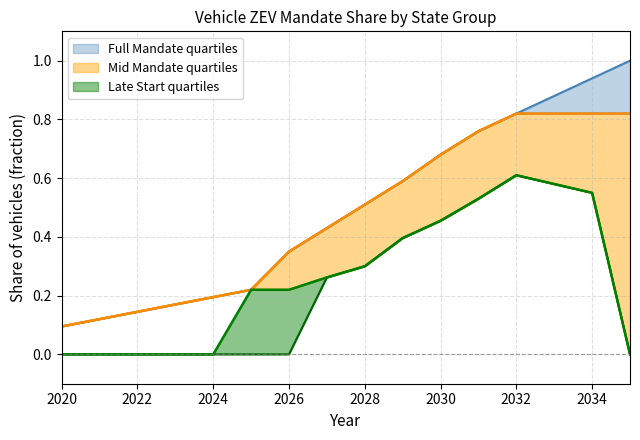

At which category does the chart reach its peak across all series?

2035